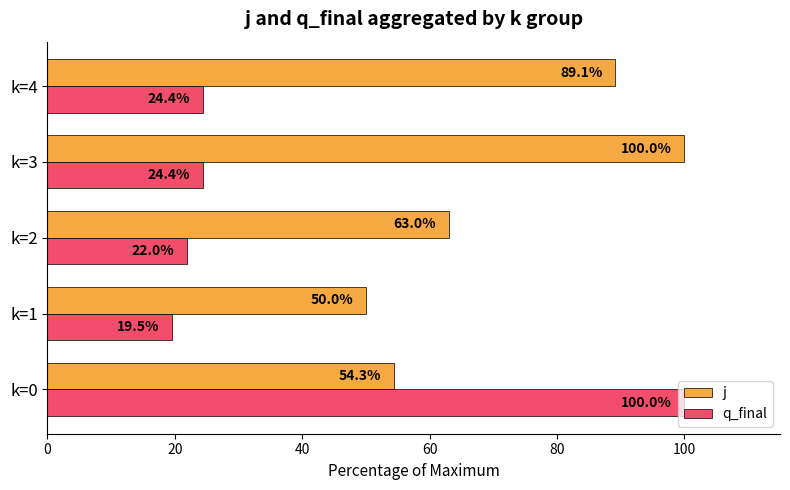

Which series has the widest spread of values?

q_final